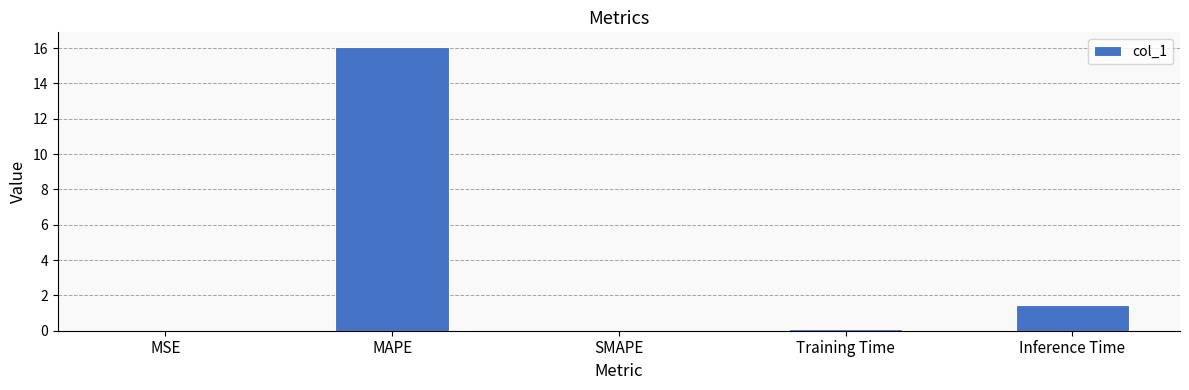

Between SMAPE and Inference Time, which is larger?

Inference Time